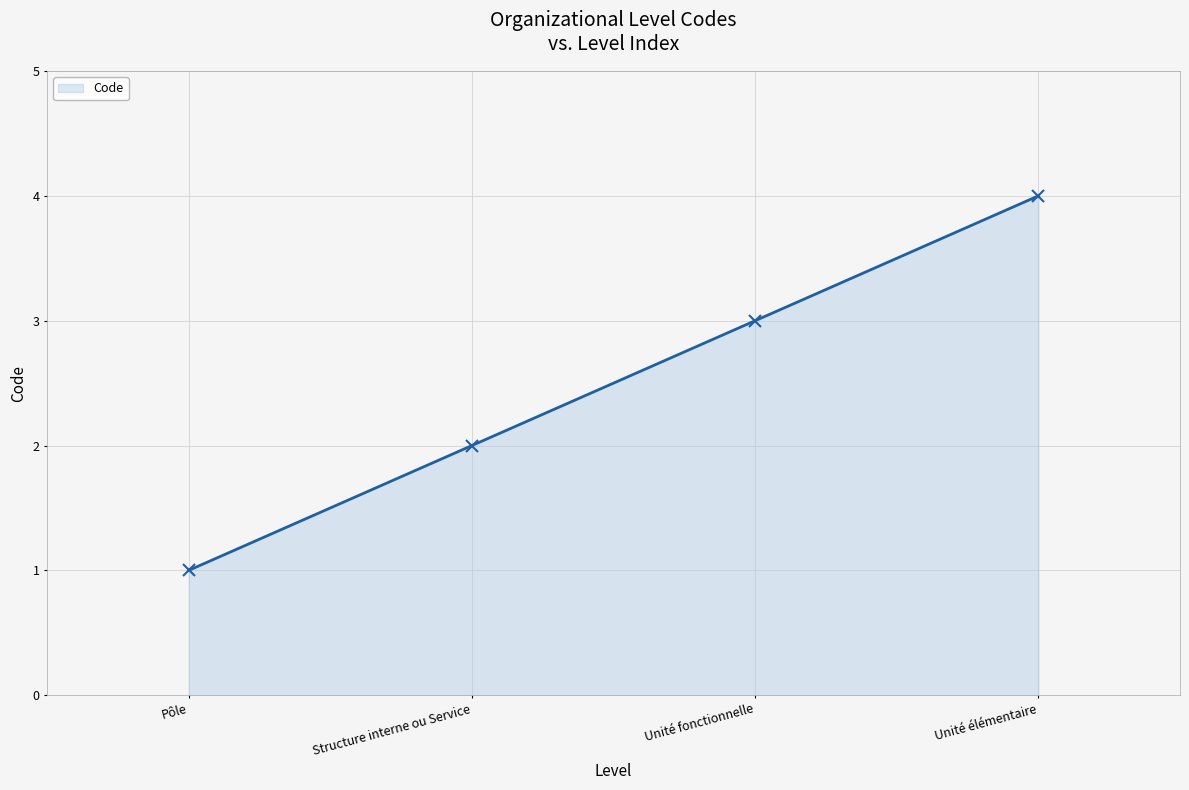

Rank the categories by value from lowest to highest.

Pôle, Structure interne ou Service, Unité fonctionnelle, Unité élémentaire